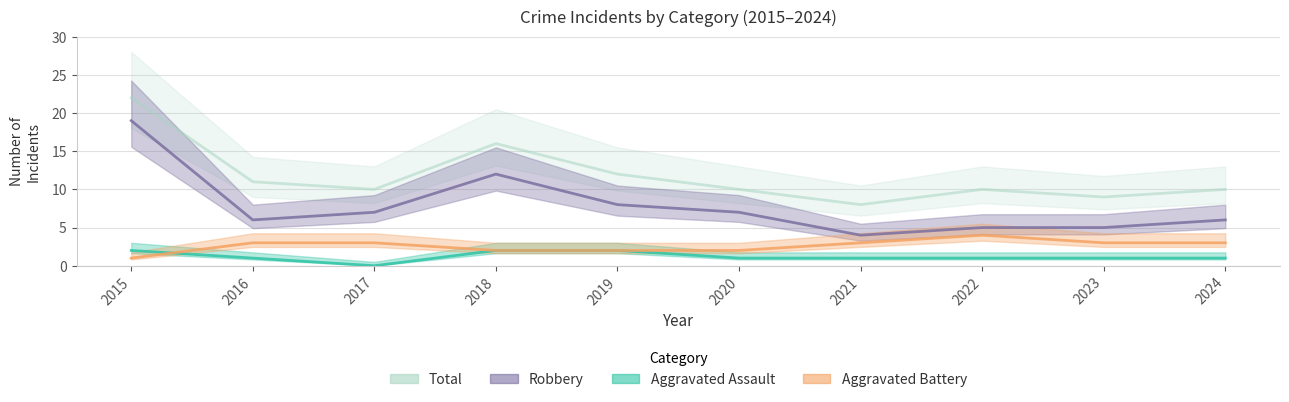

In Total, how many points are lower than both neighbors (excluding endpoints)?

3